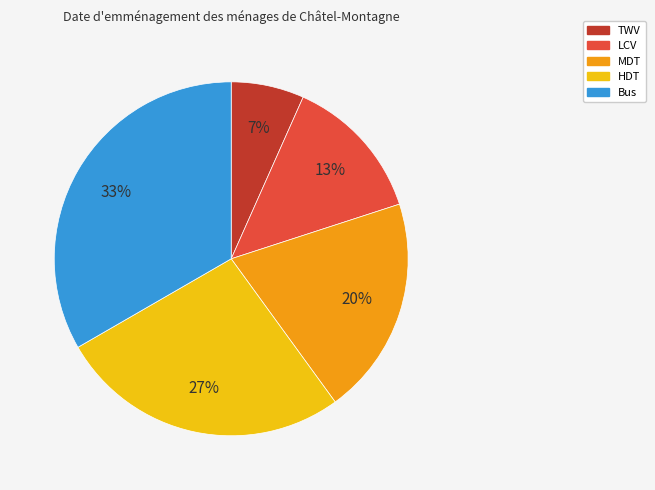

To the nearest percent, what percentage of the pie is Bus?

33%